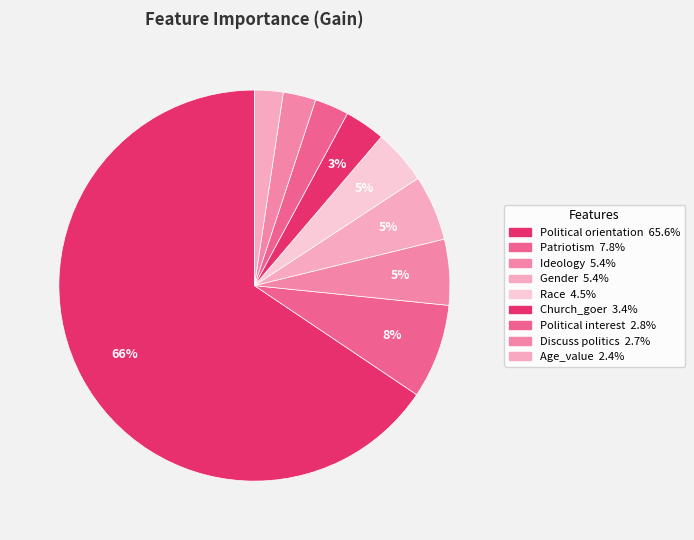

How many segments does this pie chart have?

9